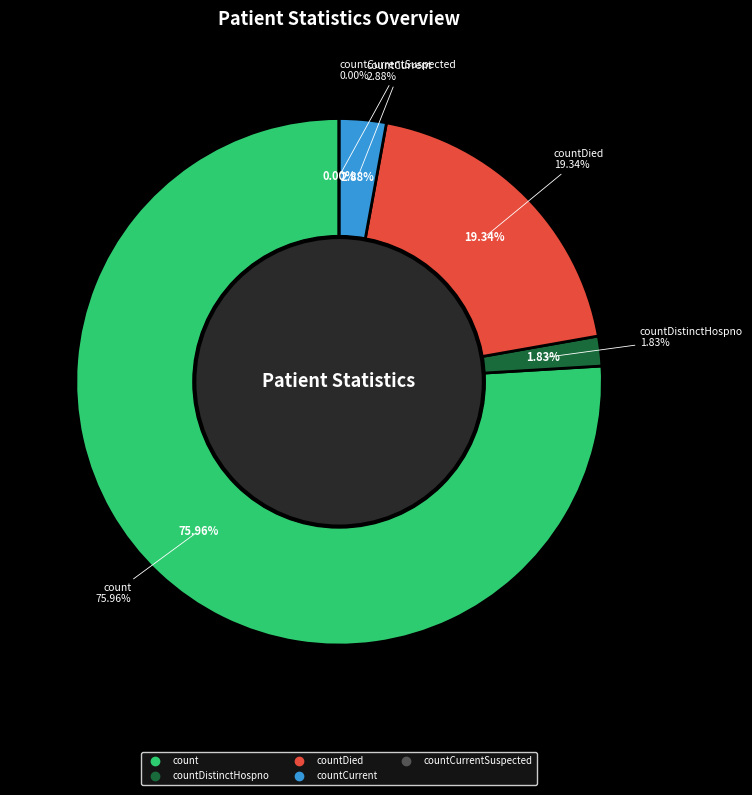

Which has a higher value, countCurrent or countDied?

countDied